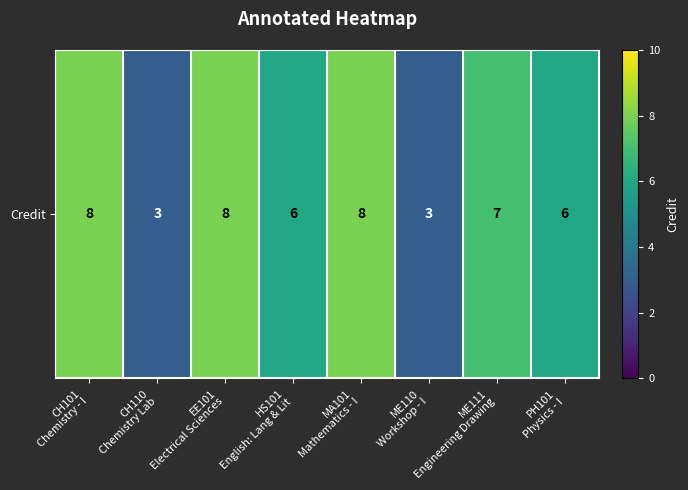

What is the difference between the maximum and minimum values?

5